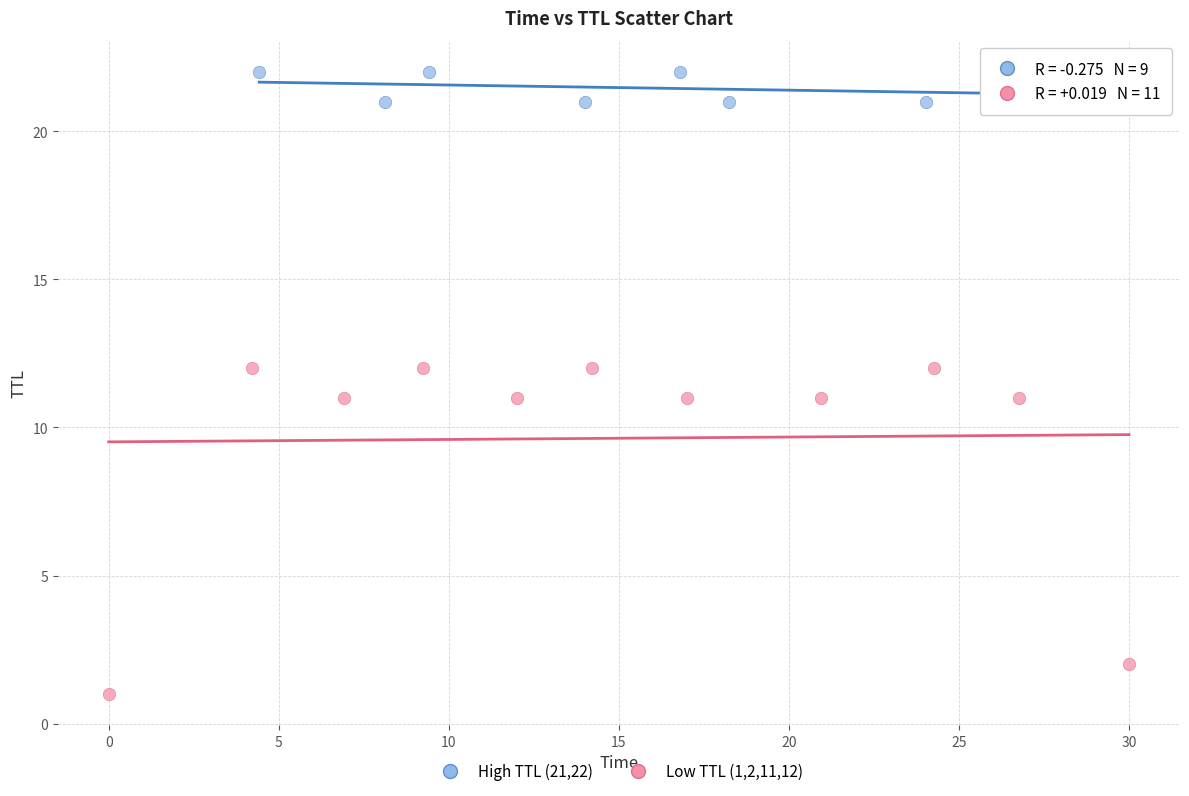

Which series reaches the minimum Y coordinate?

Low TTL (1,2,11,12)